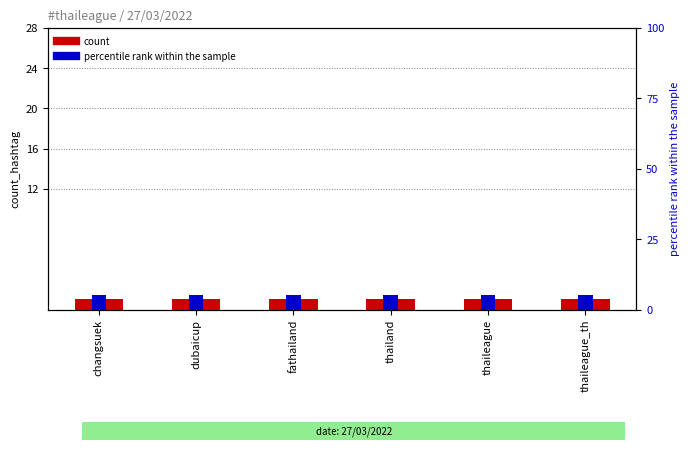

Rank the series by their average value, from highest to lowest.

percentile rank within the sample, count_hashtag